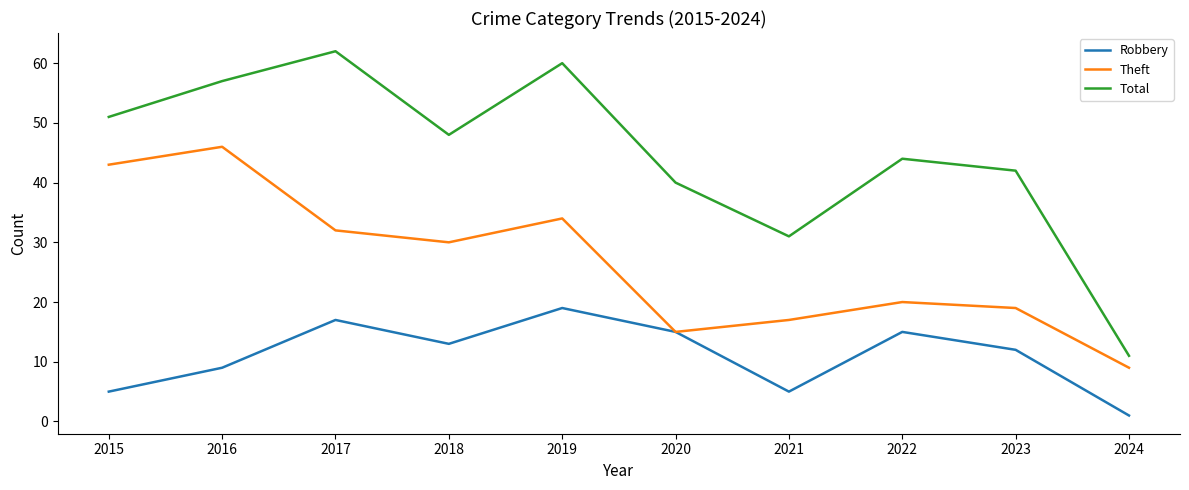

List the labels in order of Theft value, smallest first.

2024, 2020, 2021, 2023, 2022, 2018, 2017, 2019, 2015, 2016